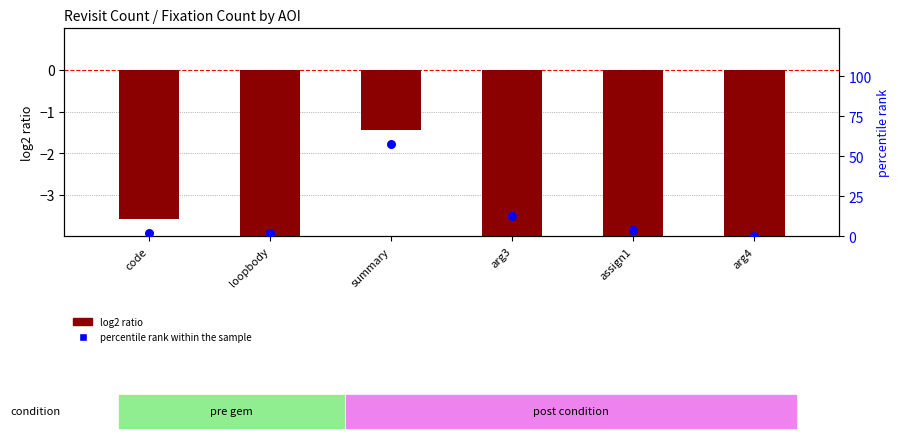

At how many categories does at least one series exceed -6?

6